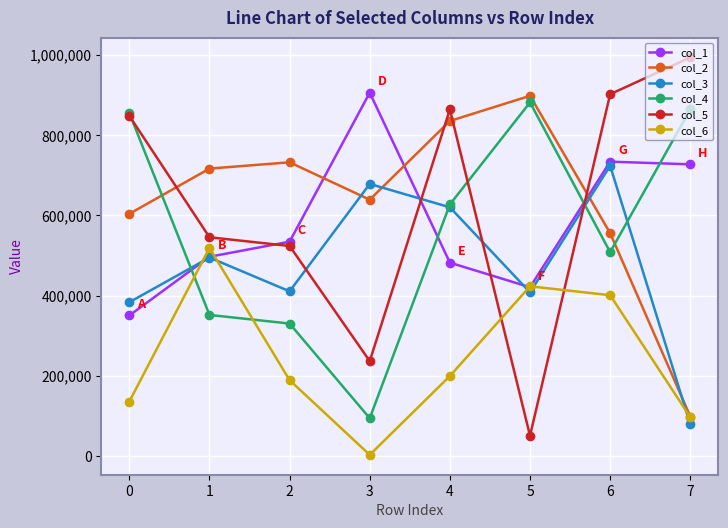

True or false: col_3 and col_4 intersect in this chart.

True